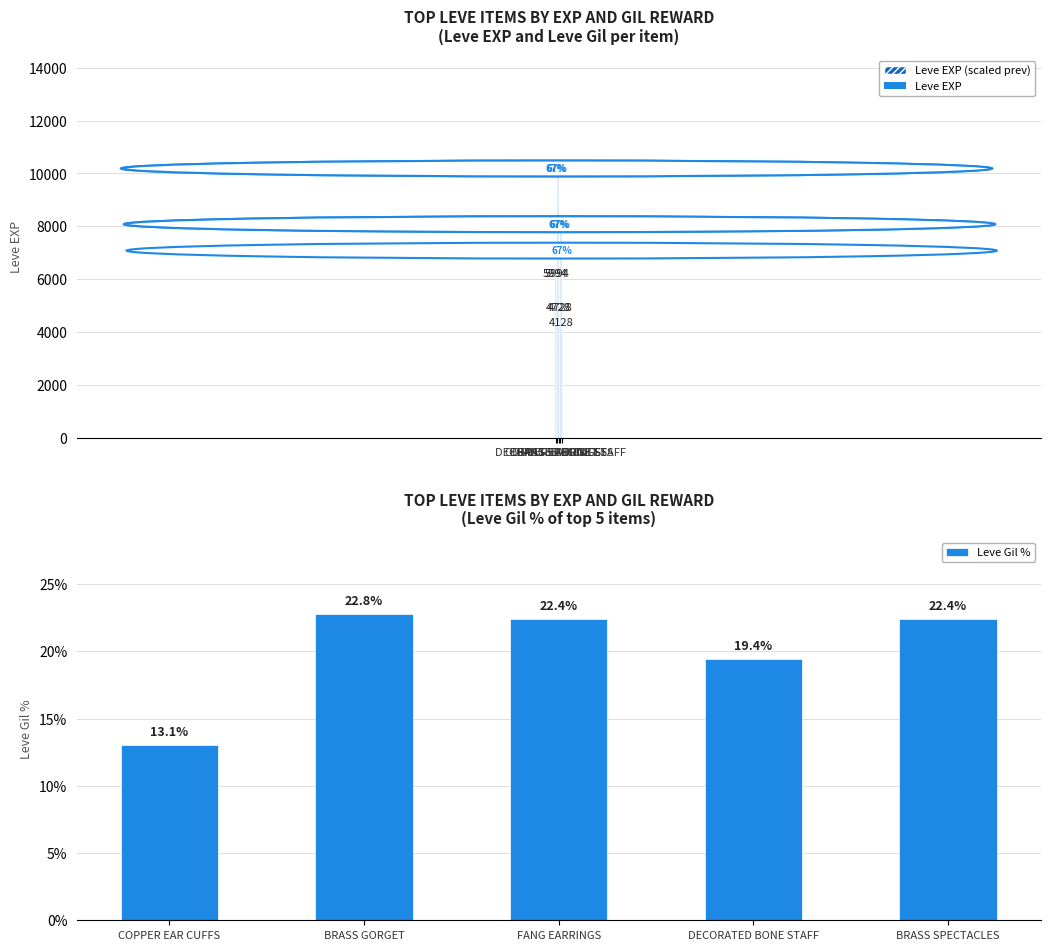

Which series has the largest range (max minus min)?

Leve EXP